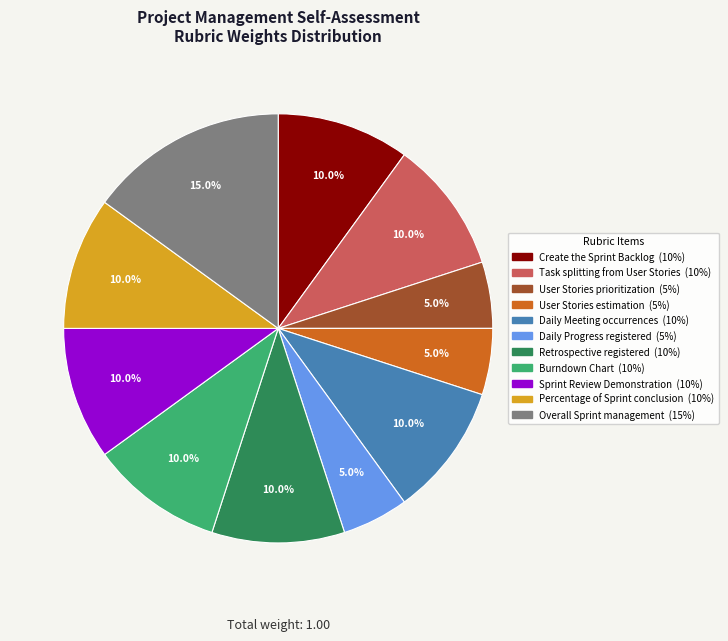

Do Daily Progress registered and User Stories estimation together represent more than half of the pie?

No